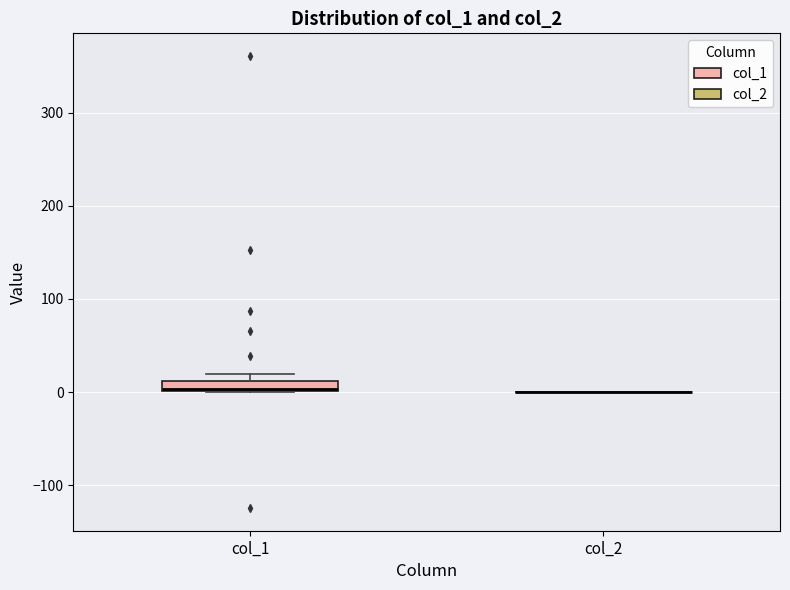

Which box is the tallest, from its lower edge to its upper edge?

col_1